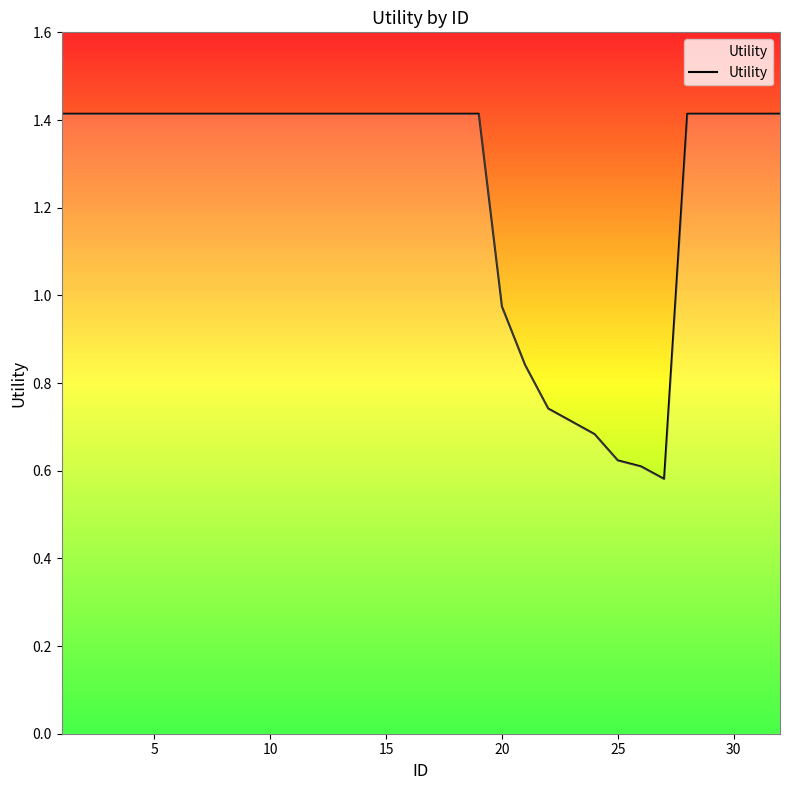

What is the maximum value shown in the chart?

1.4